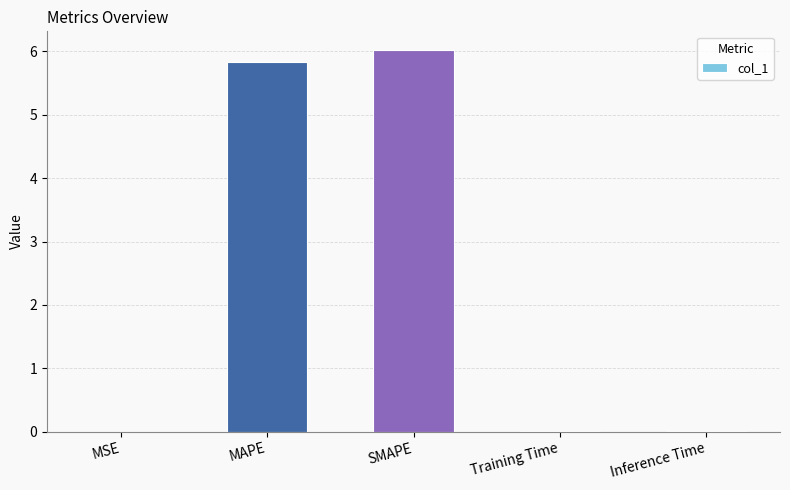

Between SMAPE and MAPE, which is larger?

SMAPE